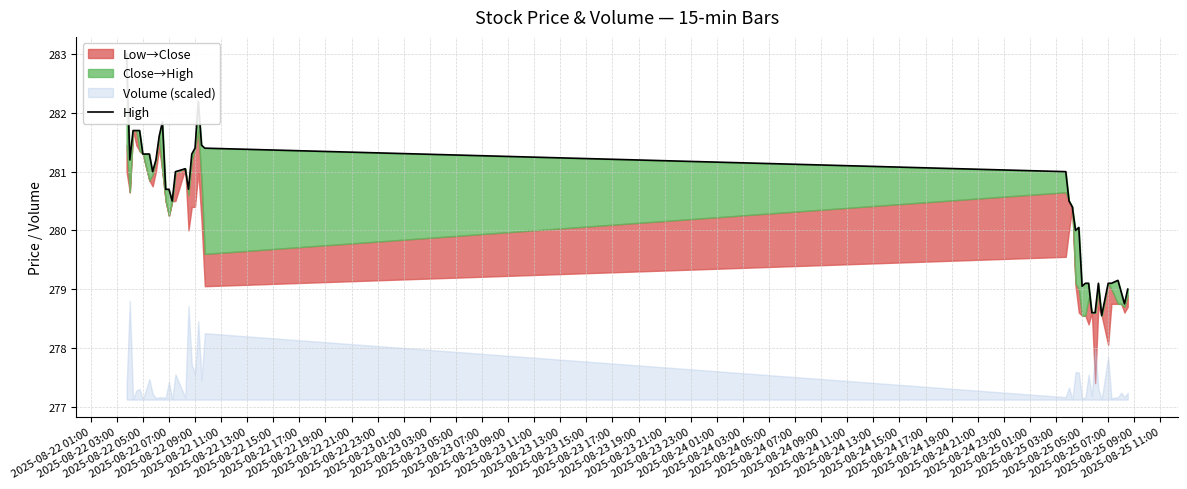

Reading left to right, extract all data points from this chart.

283.0	281.2	281.7	281.7	281.7	281.3	281.3	281.0	281.2	281.6	281.9	280.7	280.7	280.5	281.0	281.0	280.7	281.3	281.4	282.2	281.5	281.4	281.0	280.5	280.4	280.0	280.0	279.0	279.1	279.1	278.6	278.6	279.1	278.5	279.1	279.1	279.1	279.0	278.8	279.0